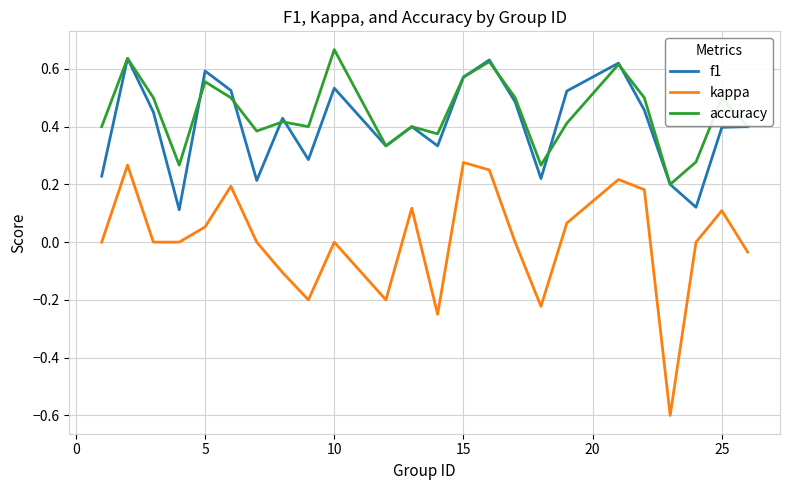

Which series has the widest spread of values?

kappa